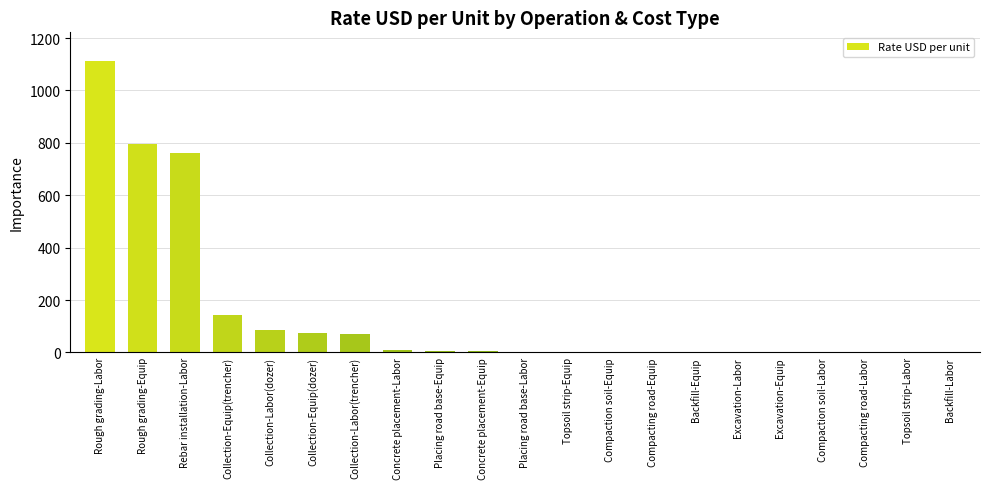

Which has a higher value, Rough grading-Equip or Compaction soil-Labor?

Rough grading-Equip